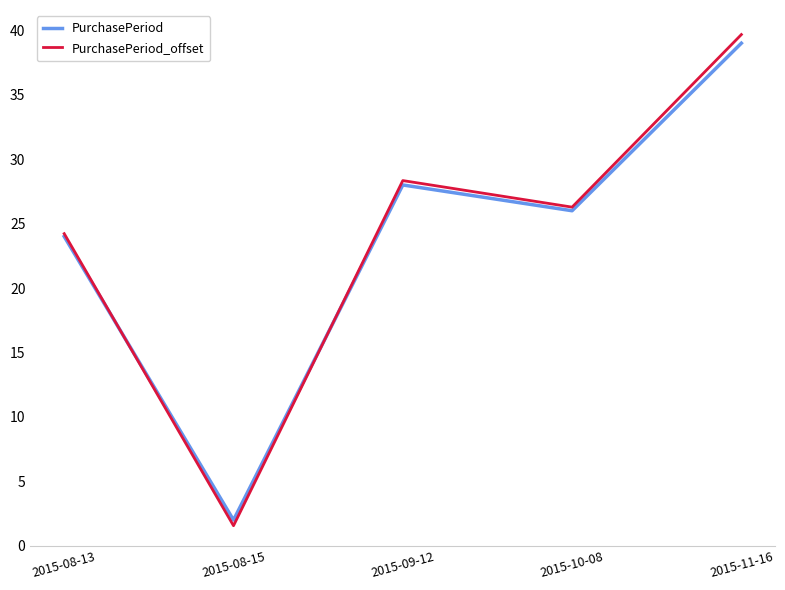

How many lines are shown in the chart?

2